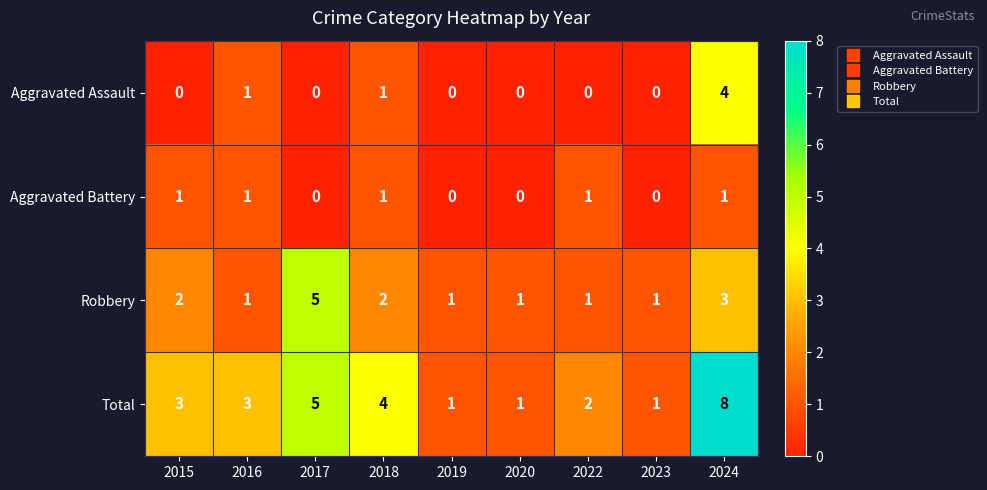

What is the sum of the Robbery values at 2024 and 2015?

5